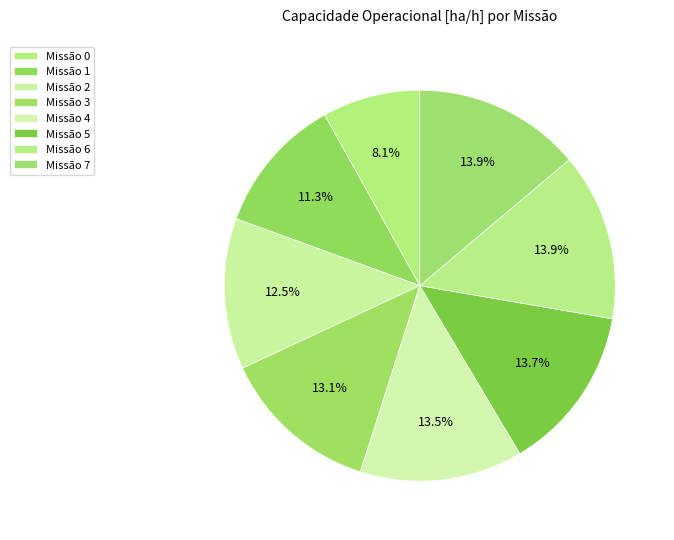

How many slices are in this pie chart?

8